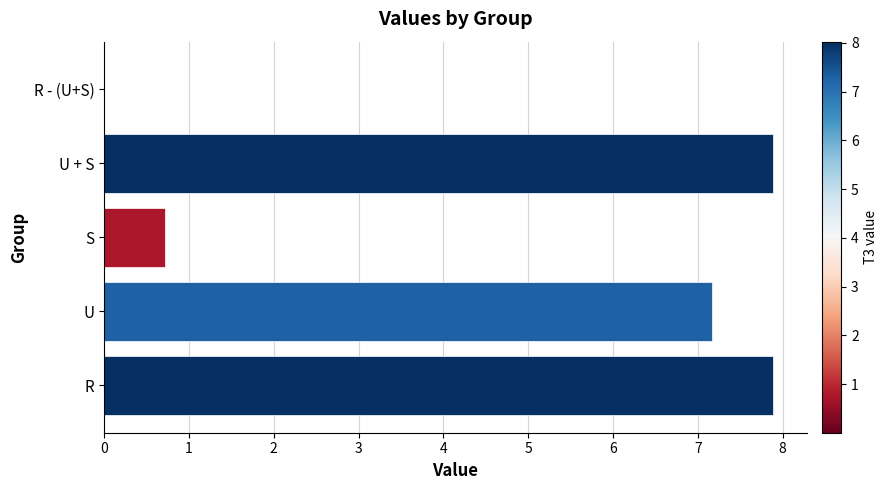

What is the ratio of the value at U + S to the value at U?

1.1